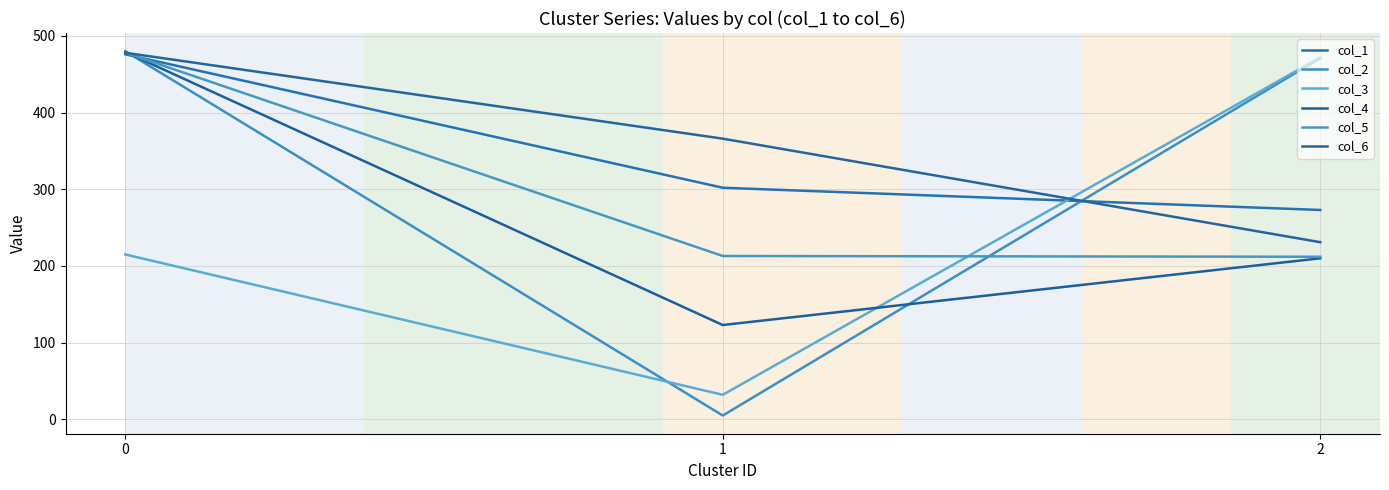

What is the difference between the highest and lowest values at 2?

262